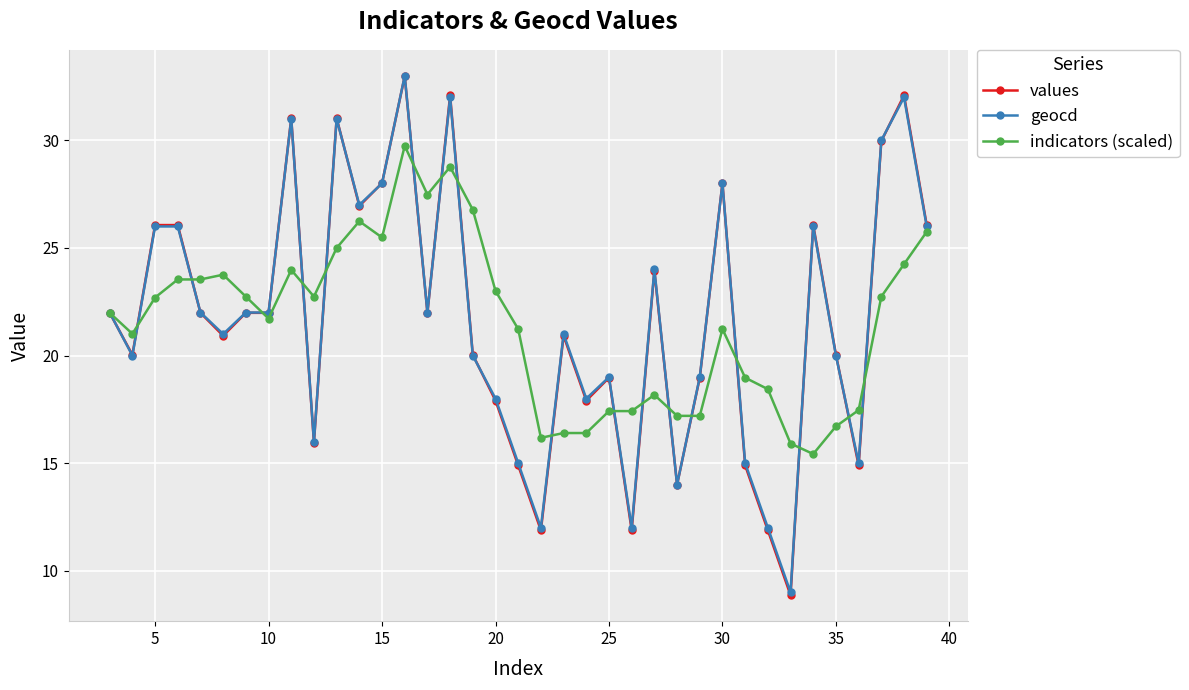

Which series has the largest range (max minus min)?

values